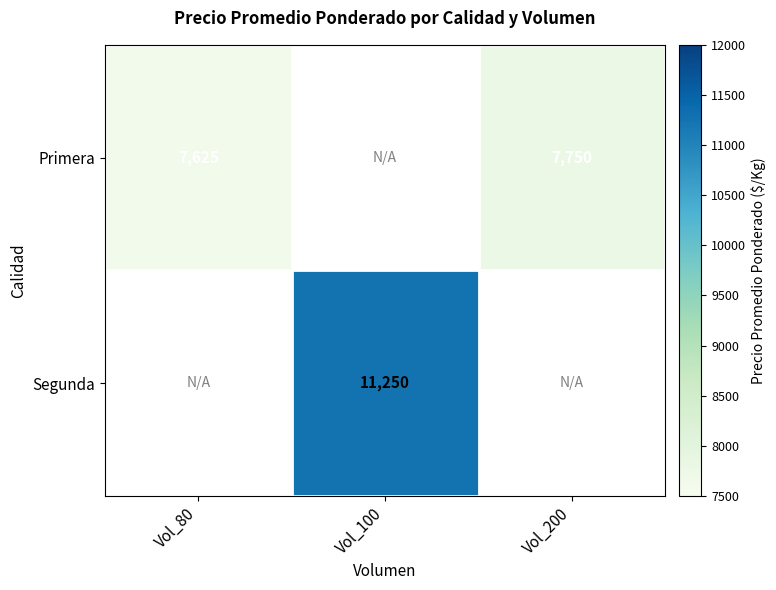

How many series are shown in this chart?

2